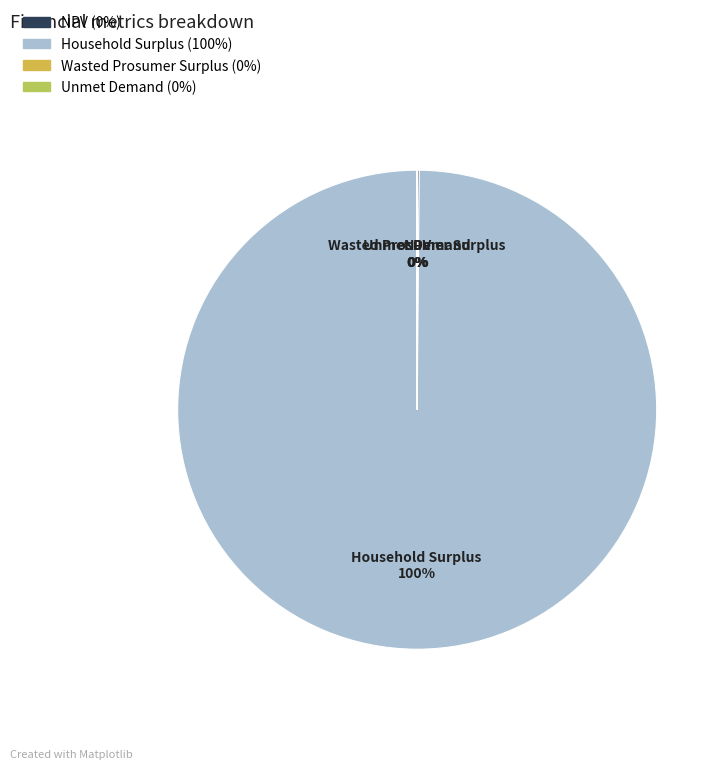

To the nearest percent, what percentage of the pie is Household Surplus 100%?

100%